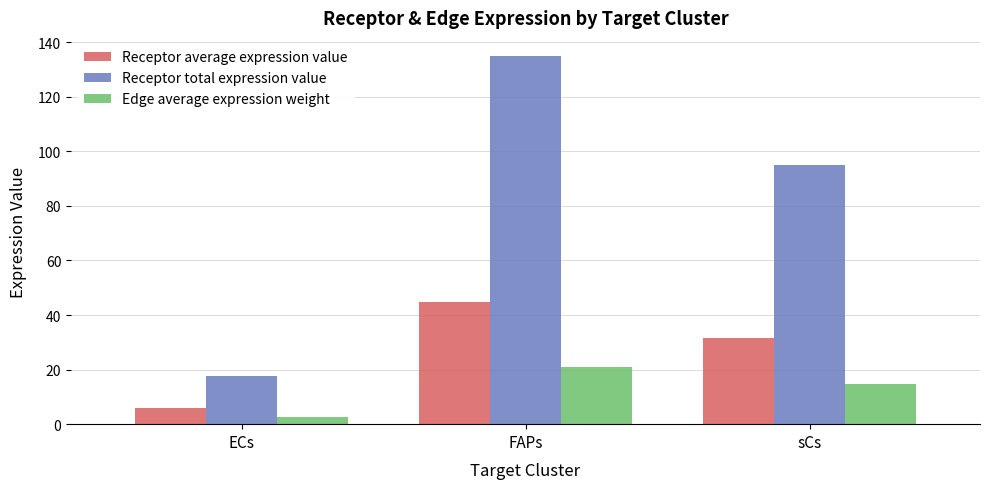

What is the difference between the maximum and second lowest values in the Edge average expression weight series?

6.2